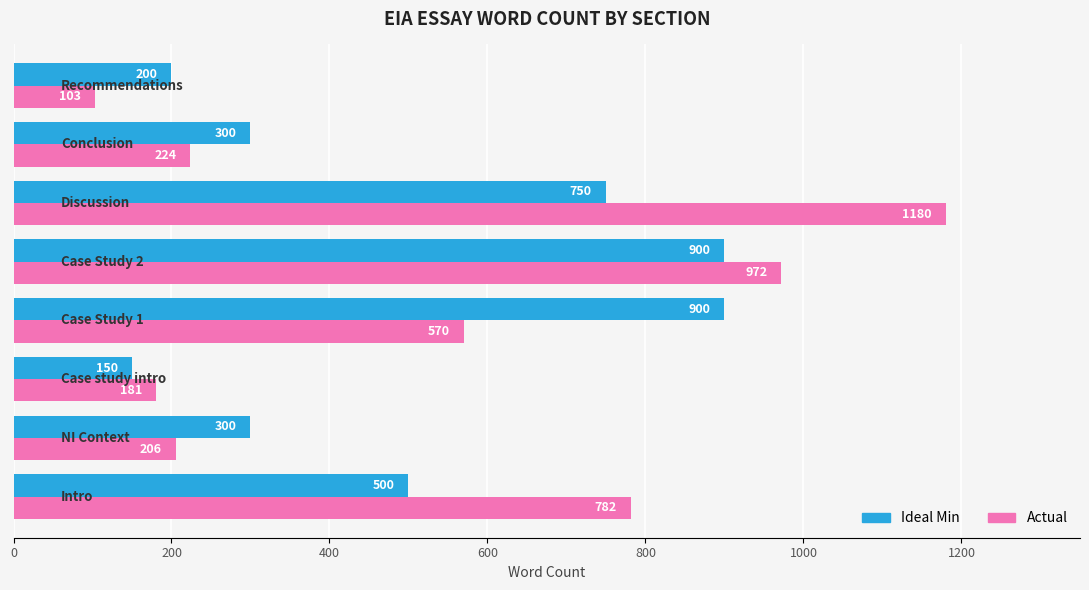

What is the maximum value for Ideal Min?

900